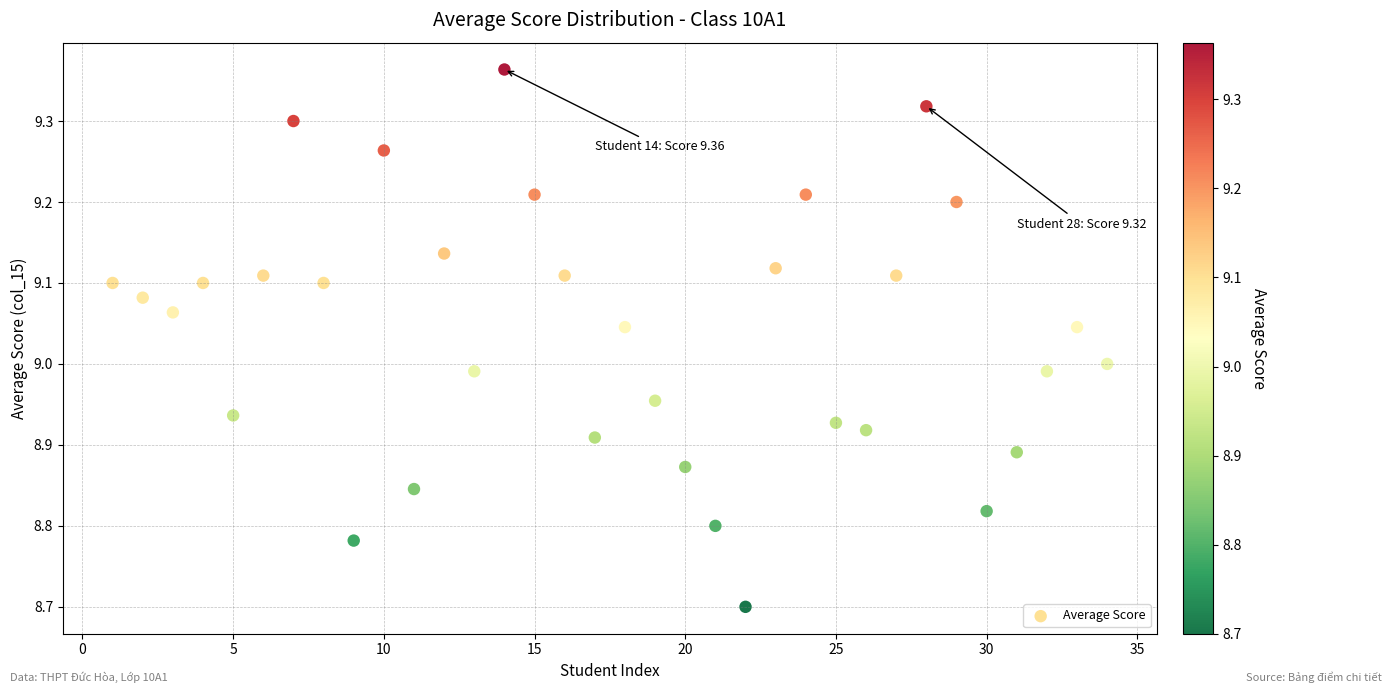

What is the range of X values (max minus min)?

33.0